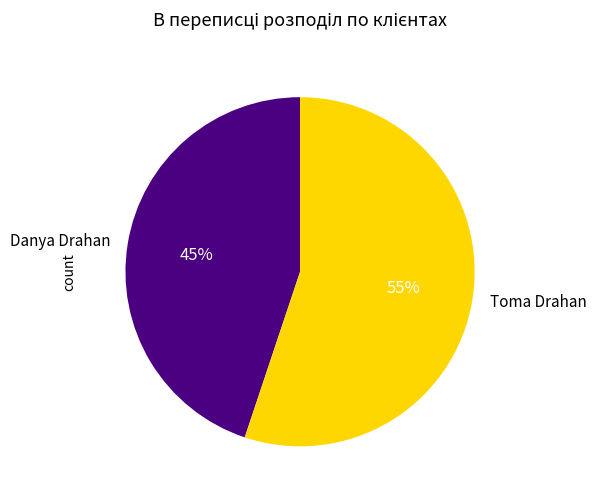

Count the number of slices in the pie.

2